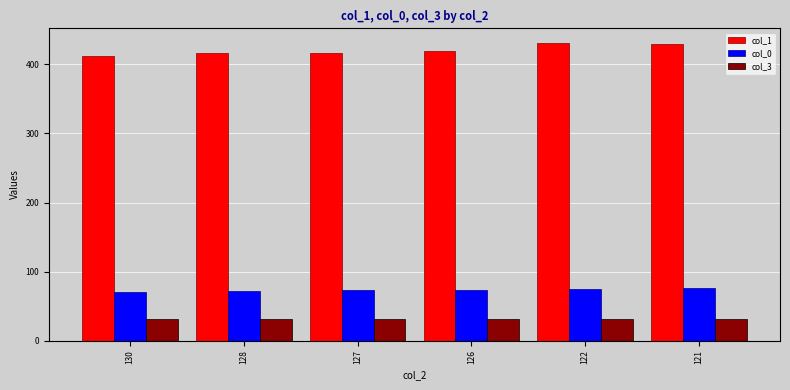

The col_1 series shows 584.2 at 122. True or false?

False